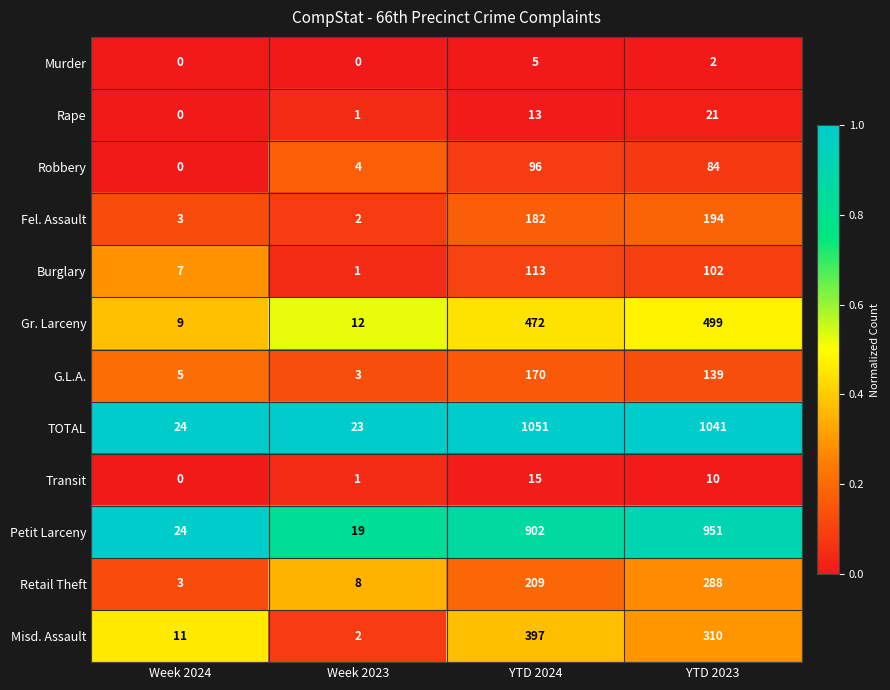

The Rape series shows 1 at Week 2023. True or false?

True